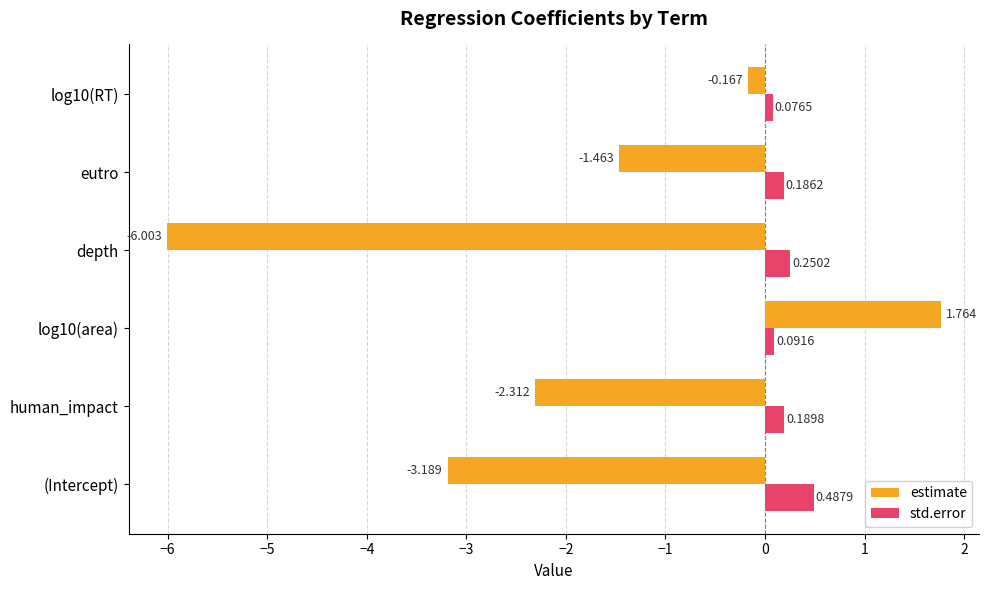

Which series has the widest spread of values?

estimate